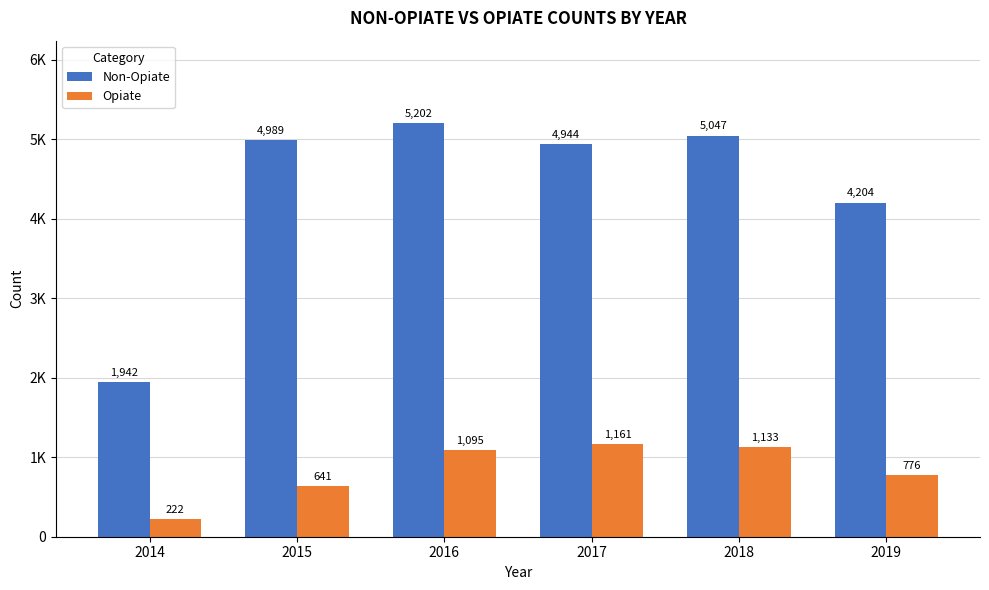

Are the bars horizontal?

No